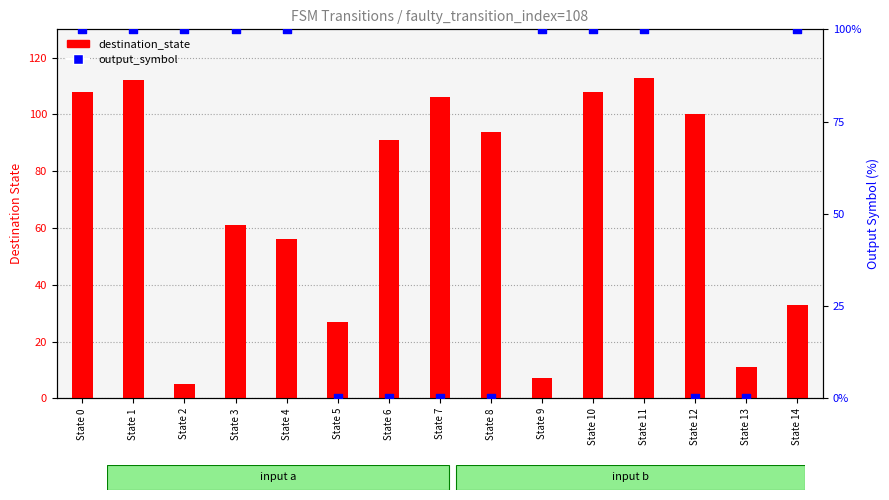

Which series has the largest total across all categories?

destination_state